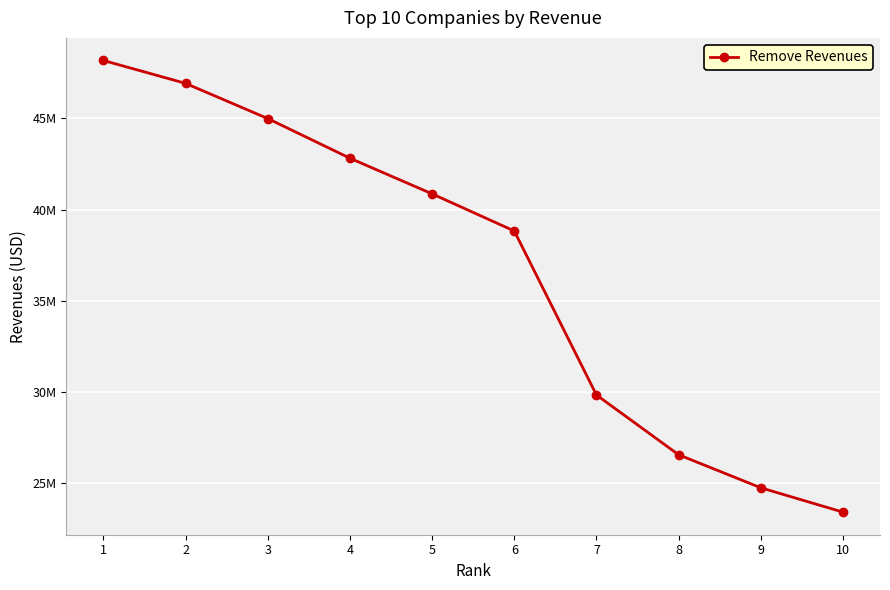

What is the difference between the maximum and minimum values?

24742250